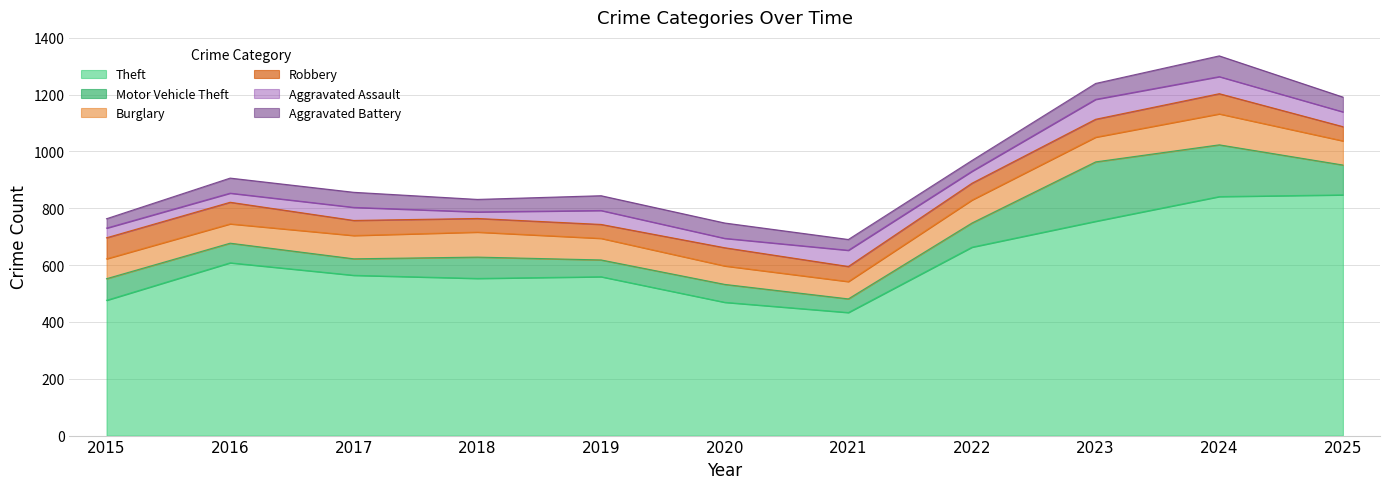

Which series has the largest range (max minus min)?

Theft